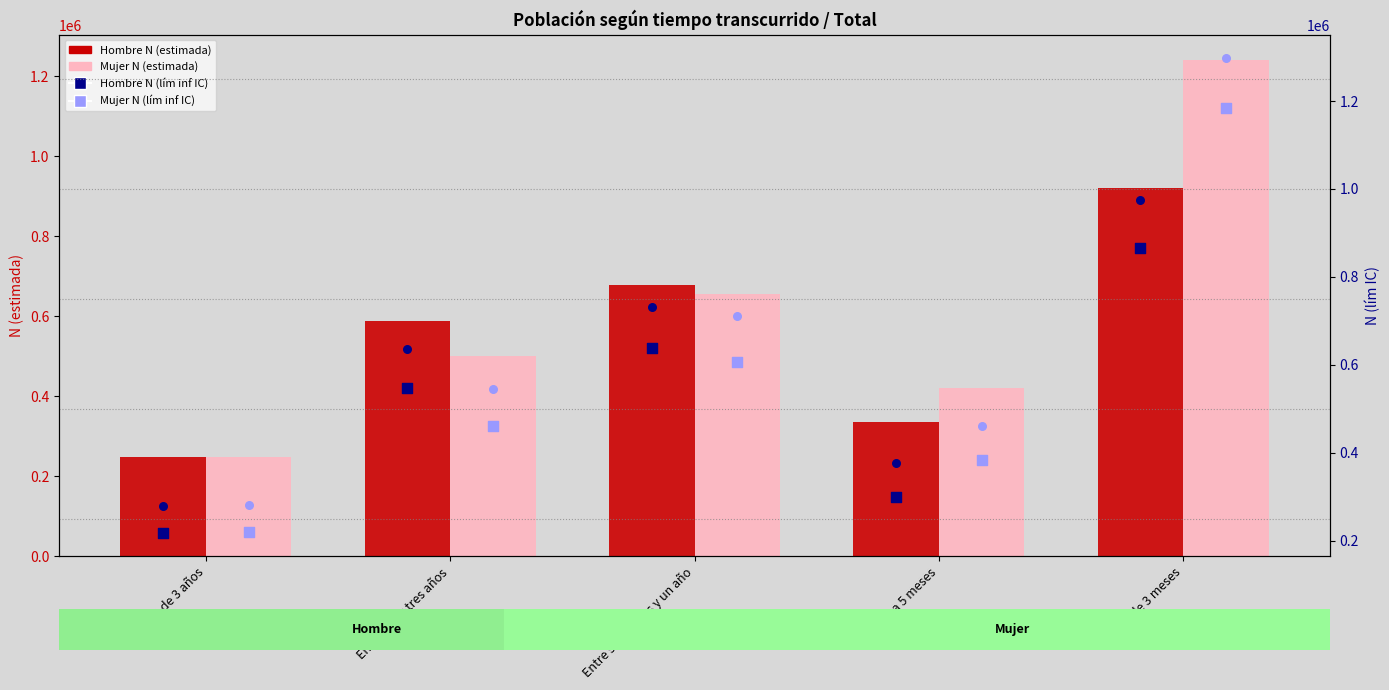

At how many categories does at least one series exceed 864528?

1